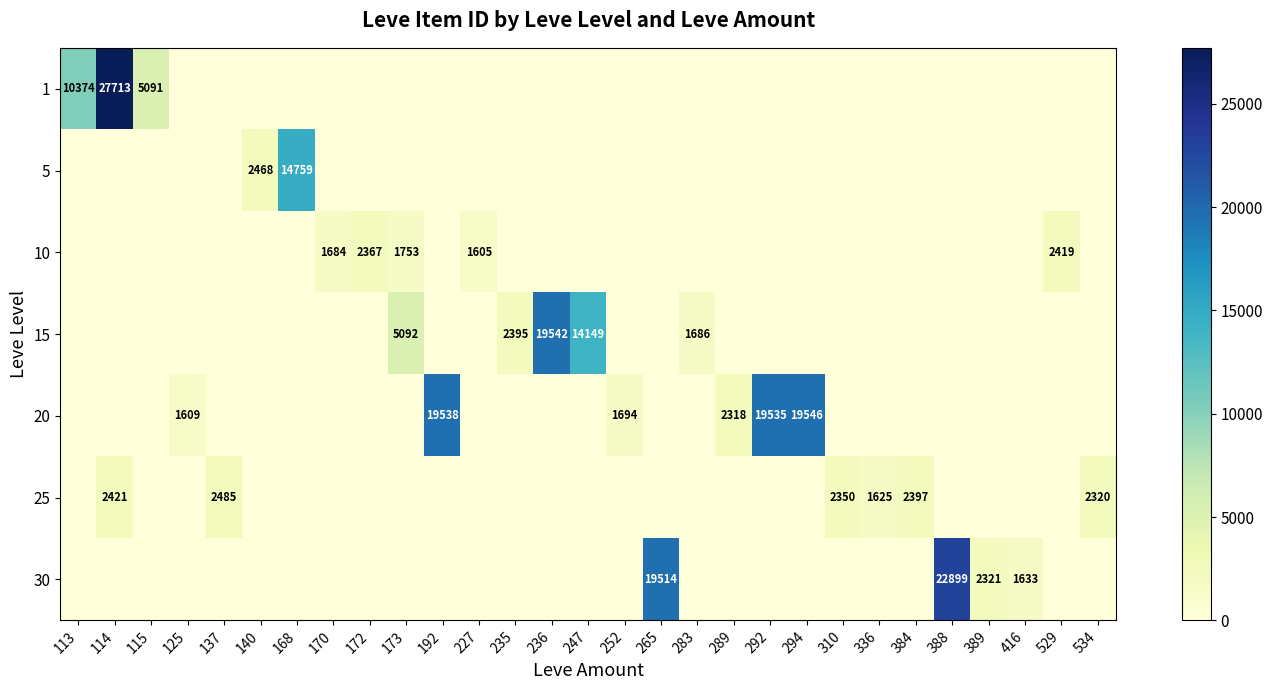

Is it true that 20 equals 5130 at 192?

False